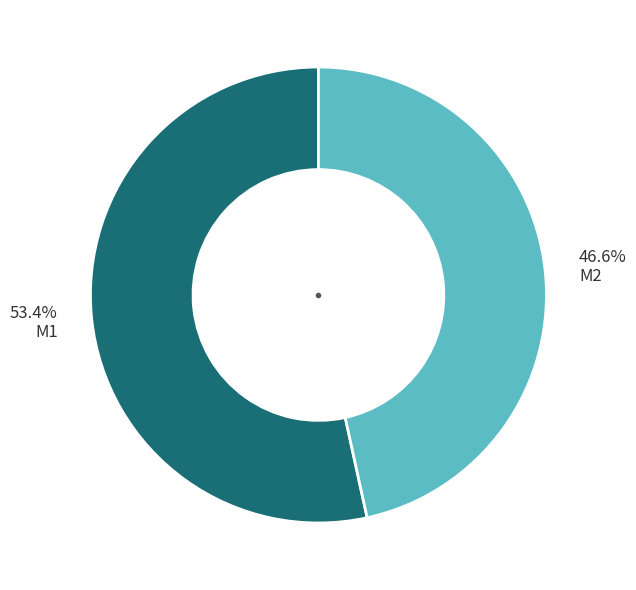

What percentage do 46.6% M2 and 53.4% M1 together represent?

100.0%